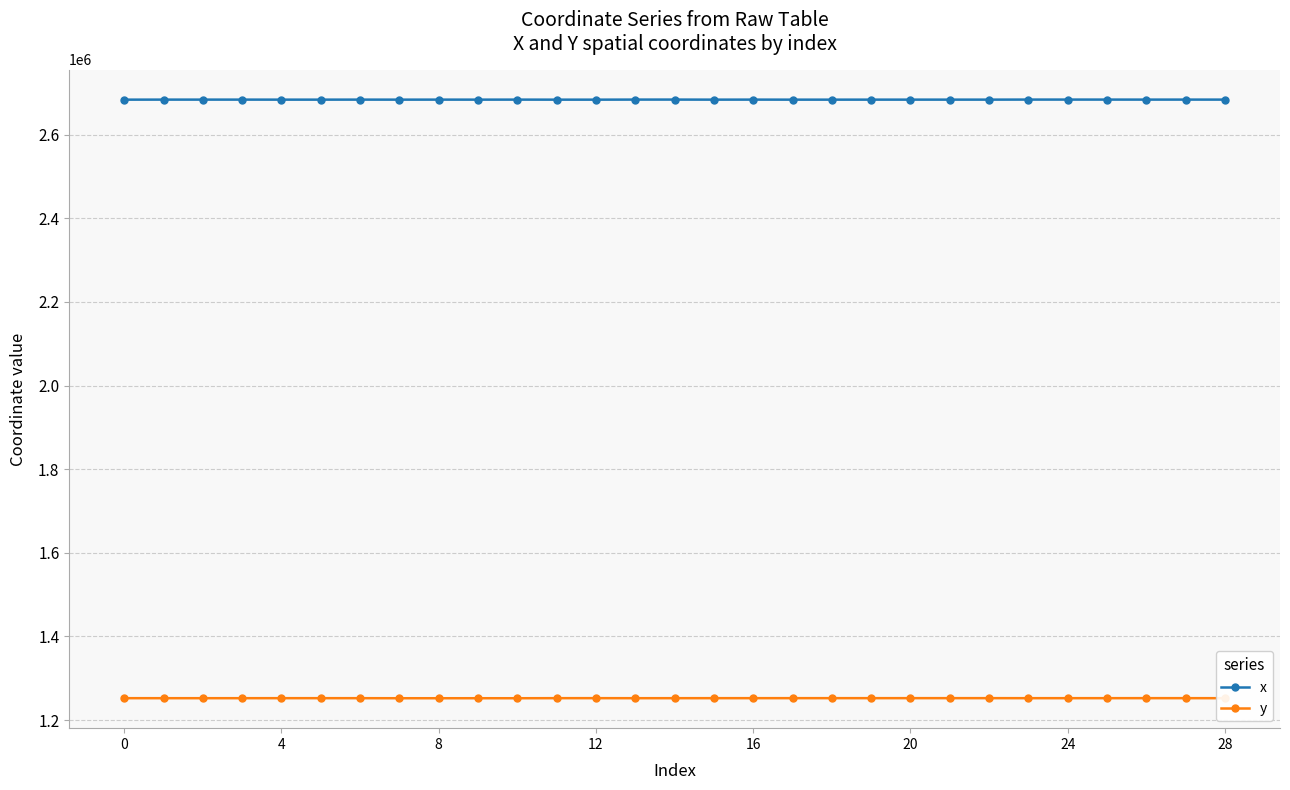

True or false: y and x cross at least once.

False